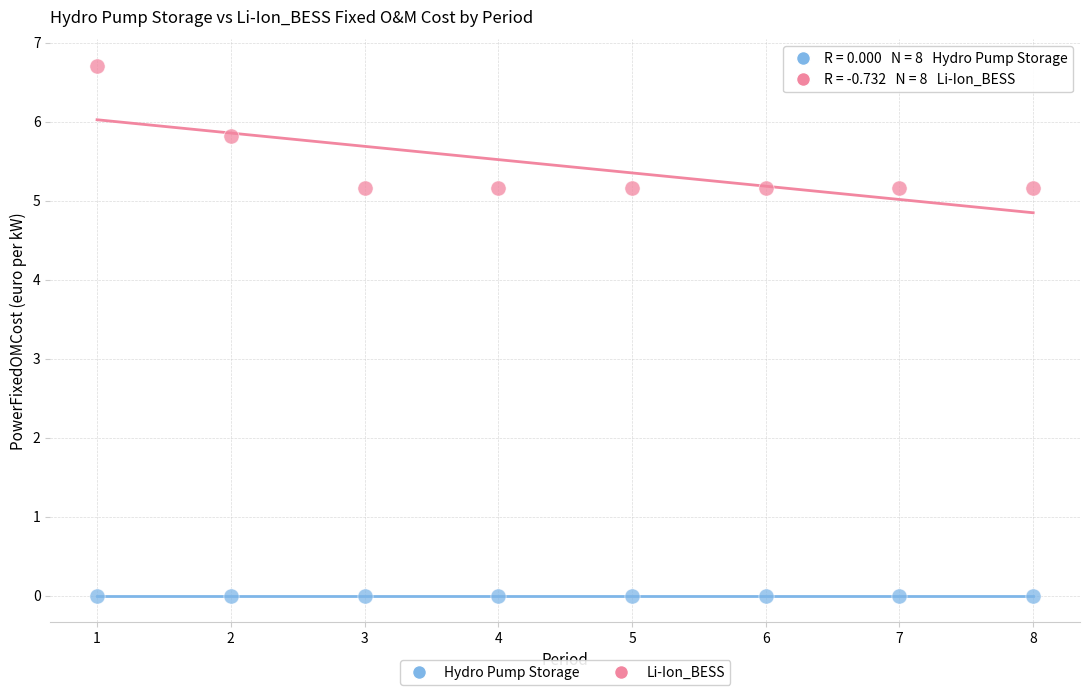

Which series reaches the minimum Y coordinate?

Hydro Pump Storage